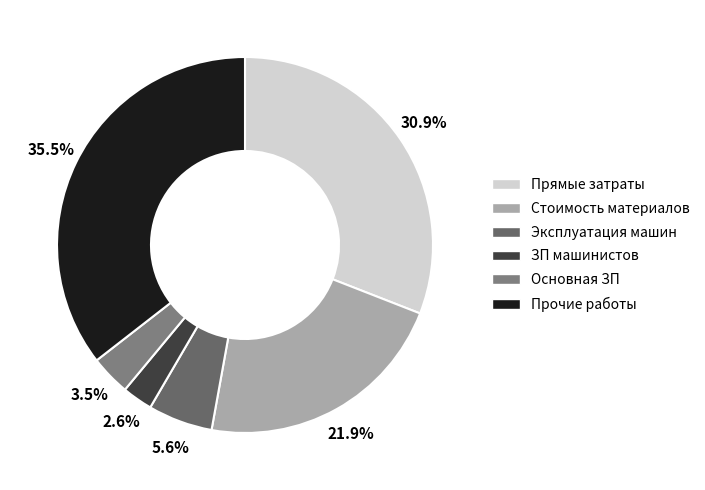

Does Прямые затраты account for over 50% of the chart?

No